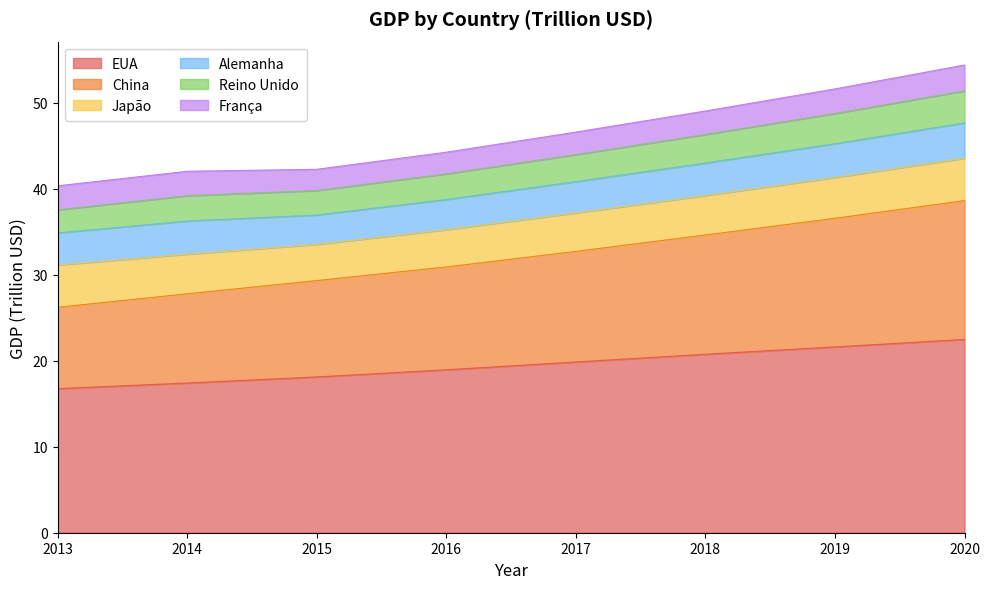

What is the total value across all series at 2020?

54.4